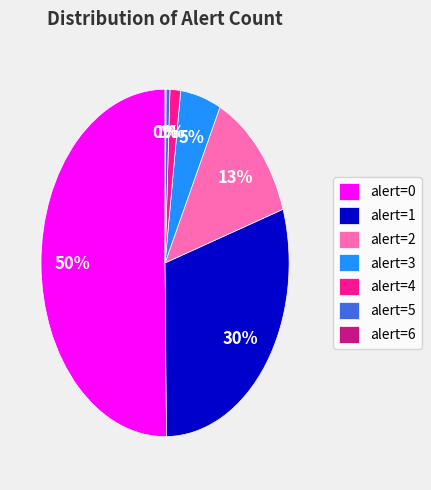

To the nearest percent, what is the combined percentage of alert=2 and alert=1?

43%